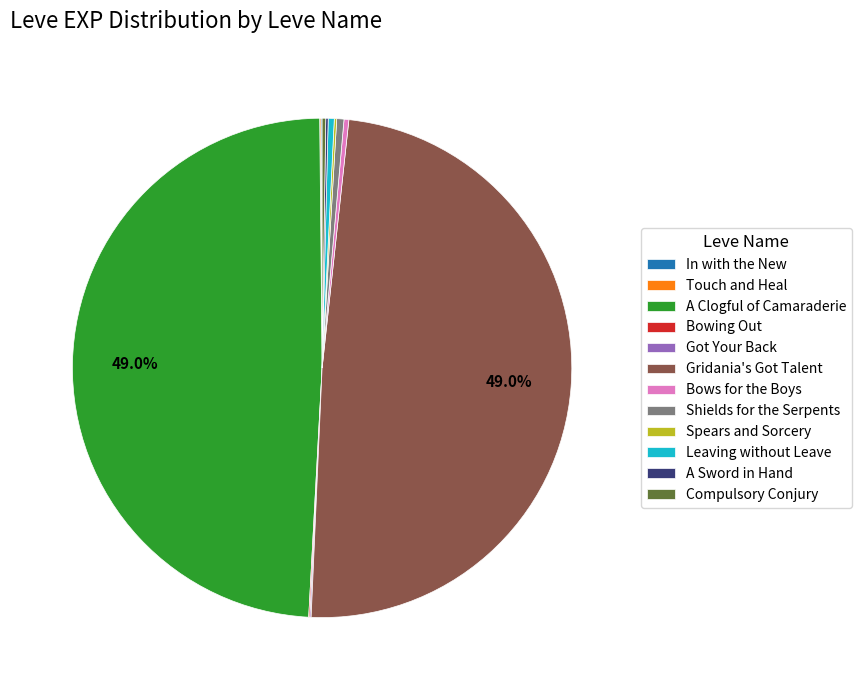

Does A Clogful of Camaraderie account for over 50% of the chart?

No